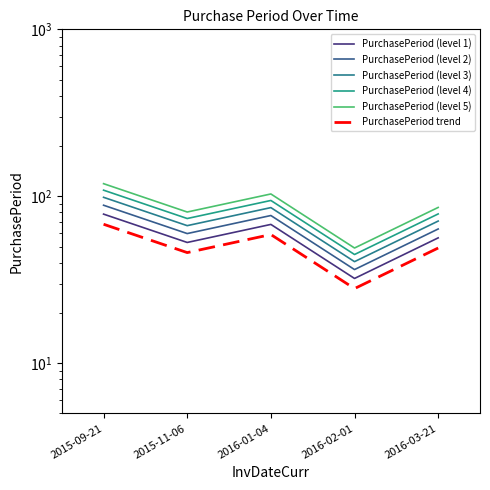

At which label does PurchasePeriod (level 4) reach its minimum?

2016-02-01